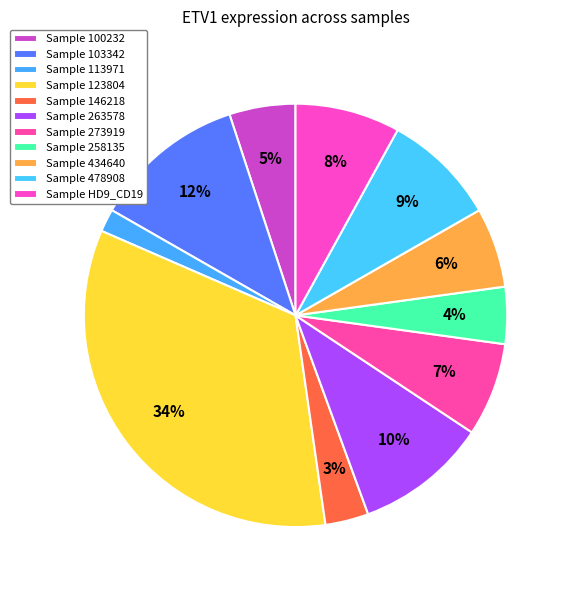

How many slices are in this pie chart?

11